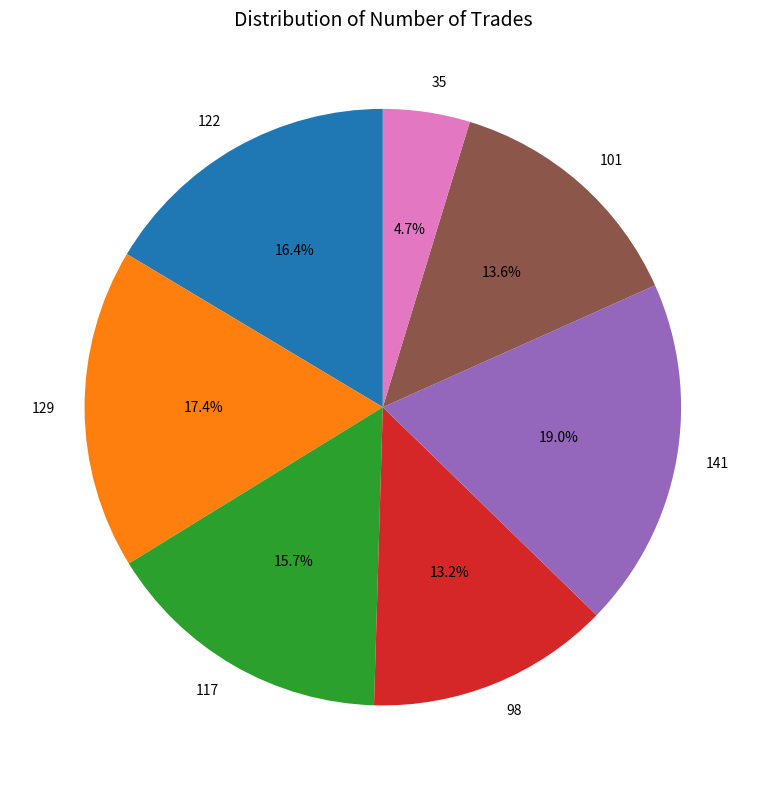

To the nearest percent, what is the combined percentage of 35 and 141?

24%